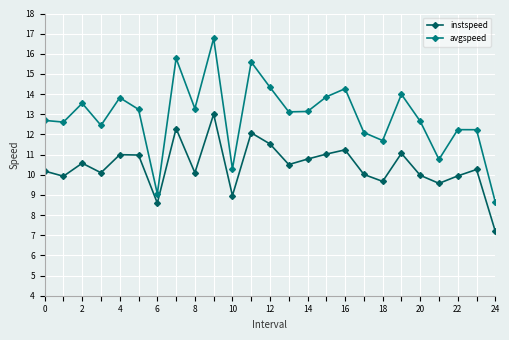

What is the minimum value for avgspeed?

8.6